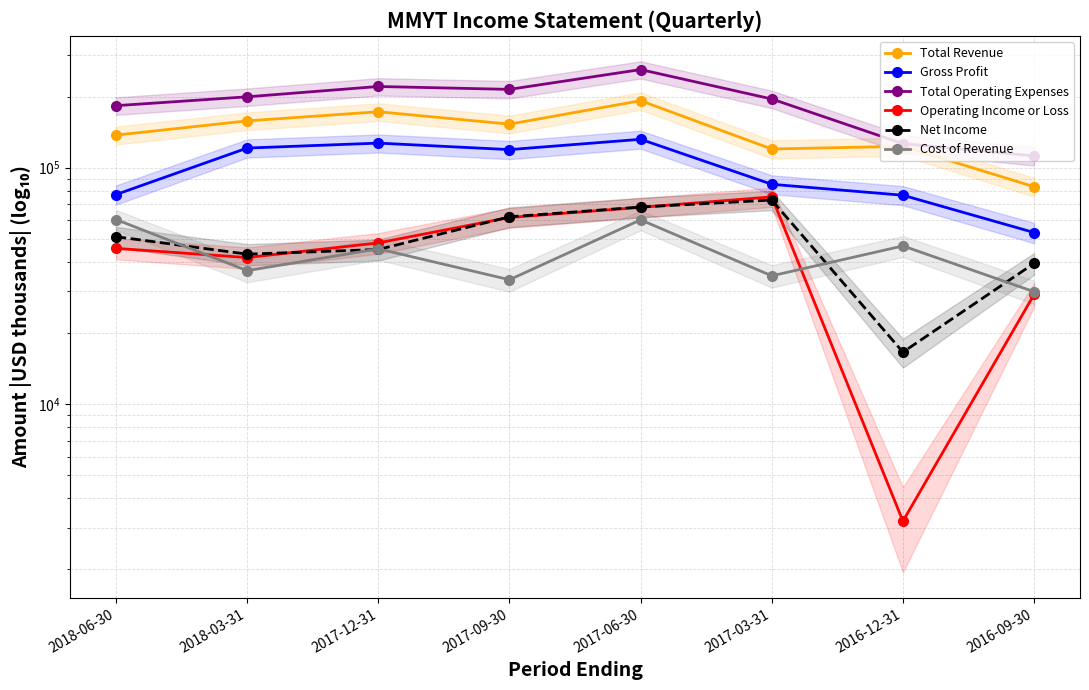

Is it true that Net Income equals 16600 at 2016-12-31?

True